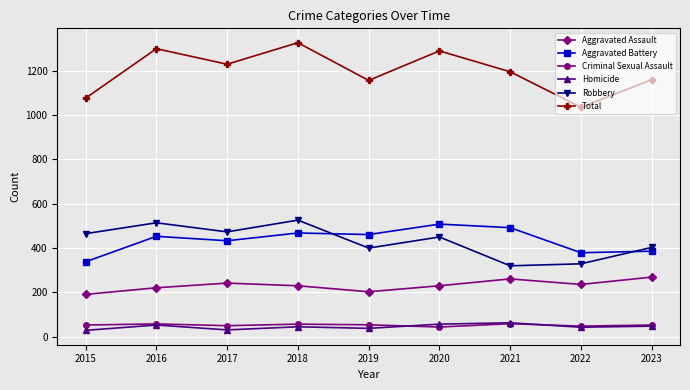

Rank the series at 2020 from lowest to highest value.

Criminal Sexual Assault, Homicide, Aggravated Assault, Robbery, Aggravated Battery, Total